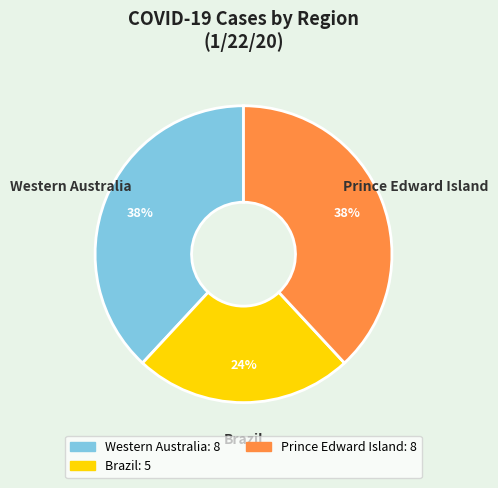

What is the ratio of the value at Brazil to the value at Western Australia?

0.6